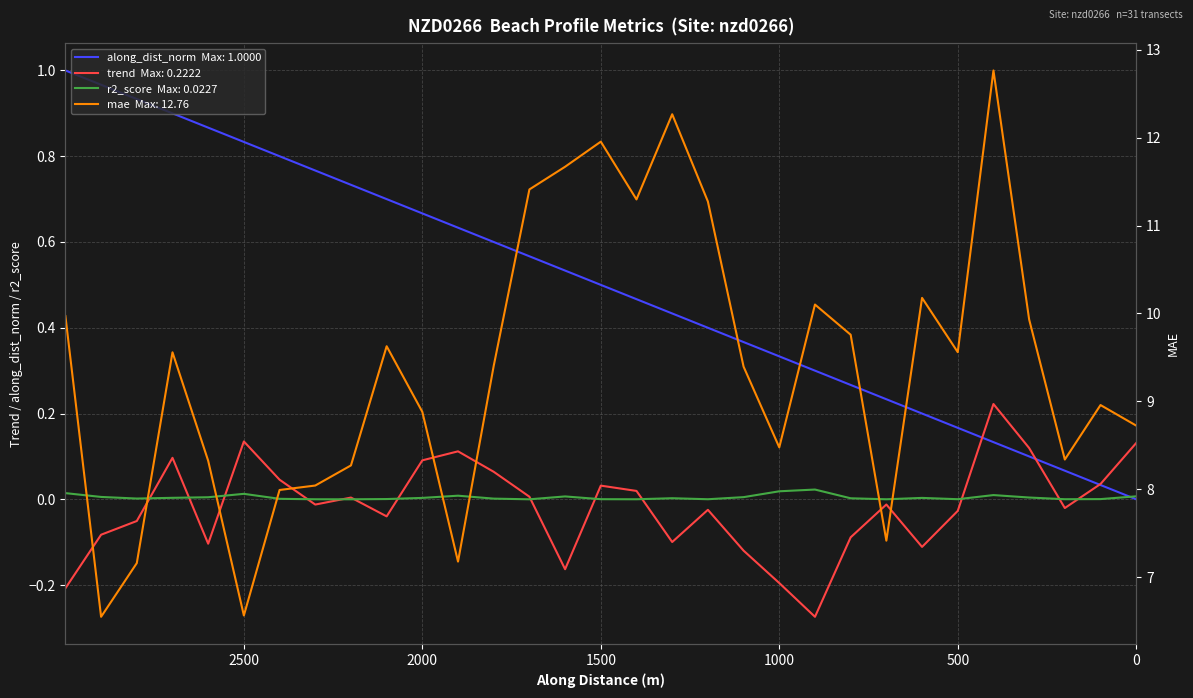

What is the highest value of the mae series?

12.8